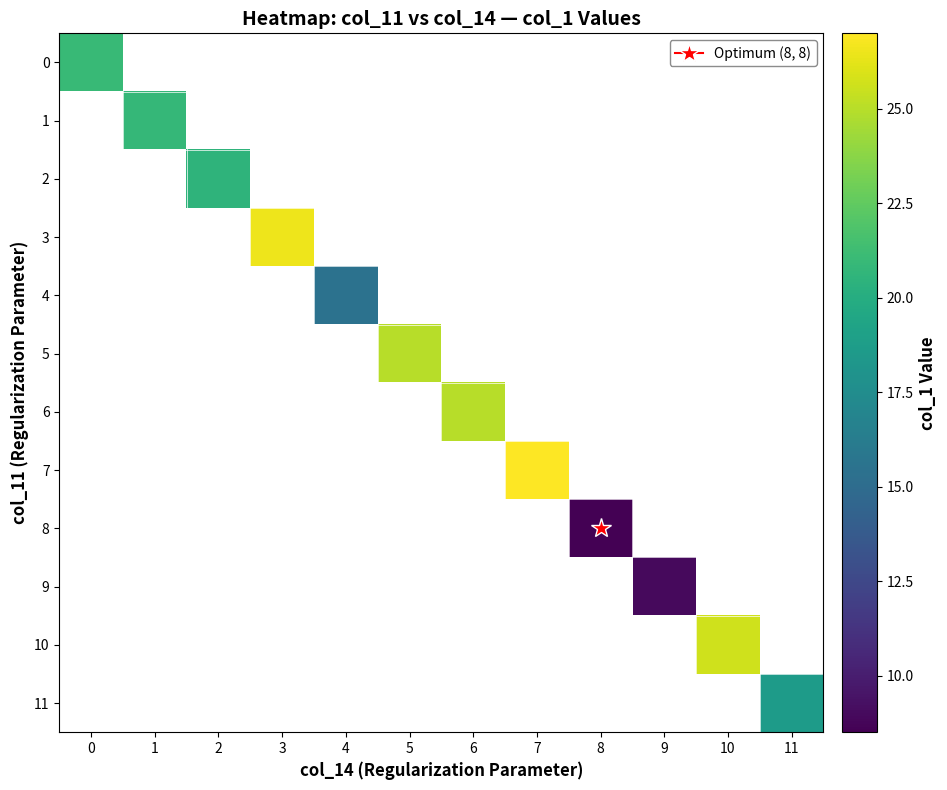

How many values in 7 are above zero?

1